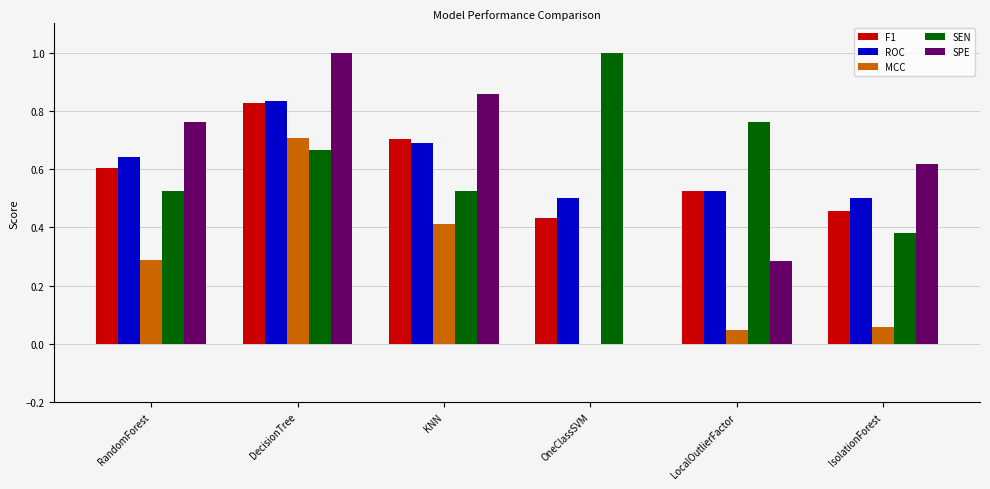

Which series has the widest spread of values?

SPE